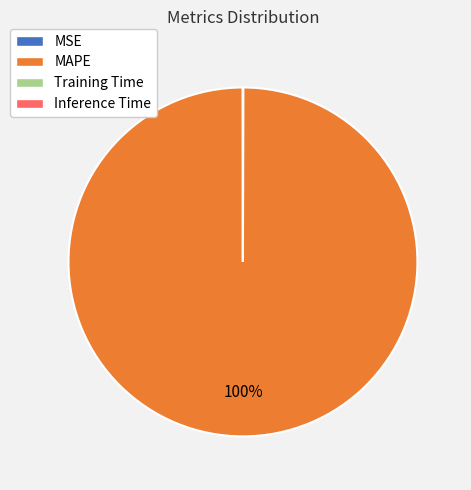

Is there any slice that represents more than half of the pie?

Yes